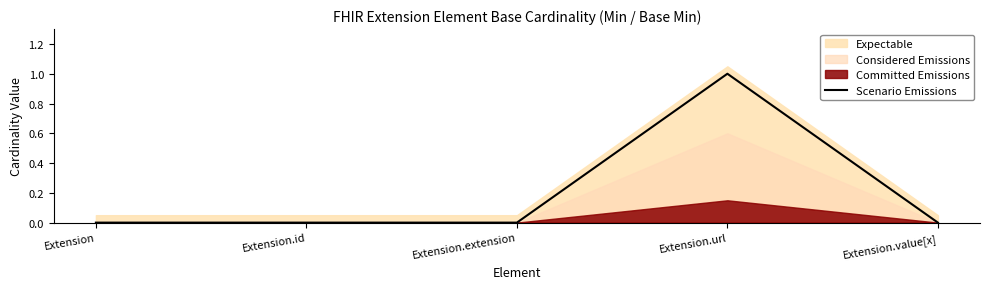

What is the change in value from Extension.id to Extension.url?

+1